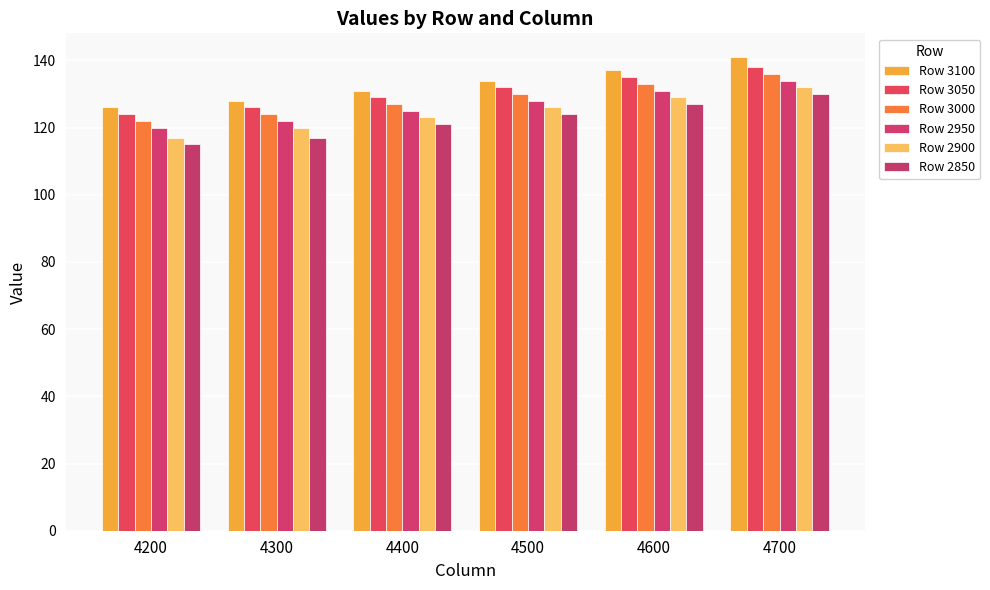

How many categories are shown in the chart?

6